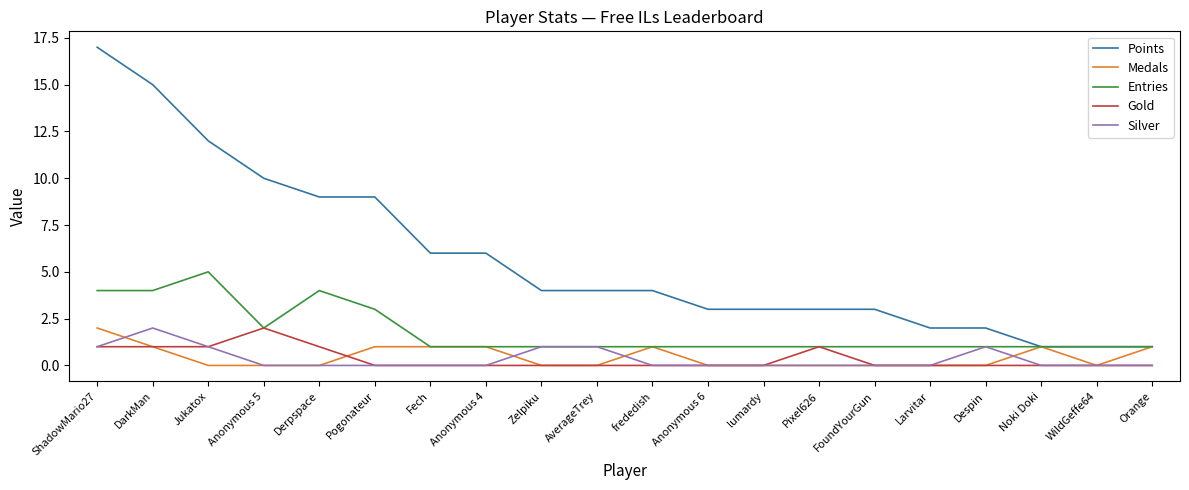

True or false: Silver and Points cross at least once.

False